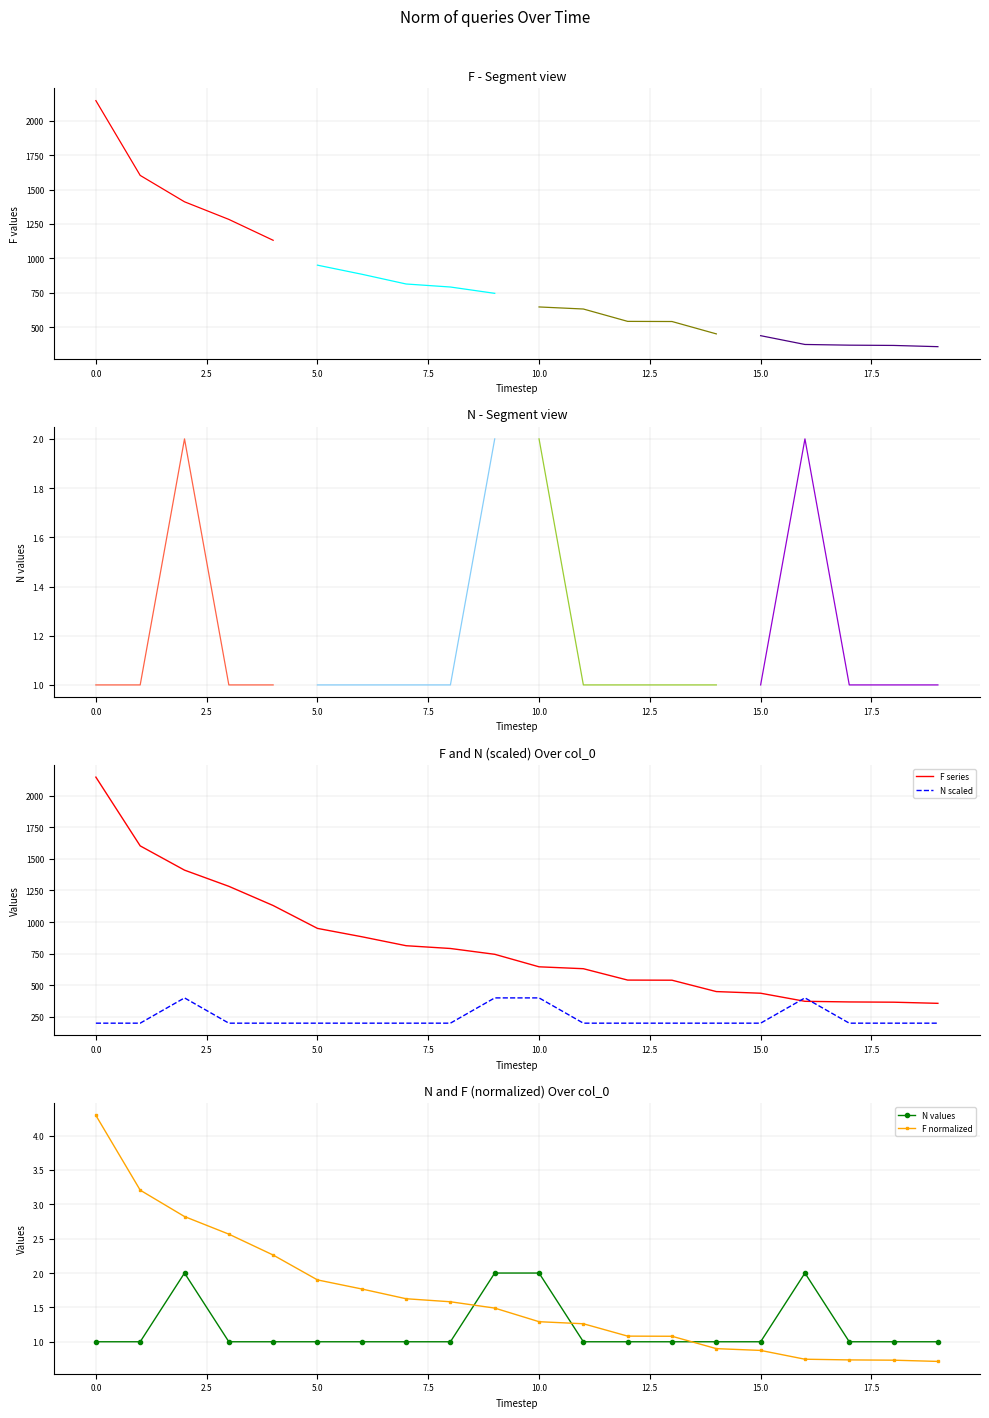

True or false: N has more than 2 points higher than both neighbors.

False